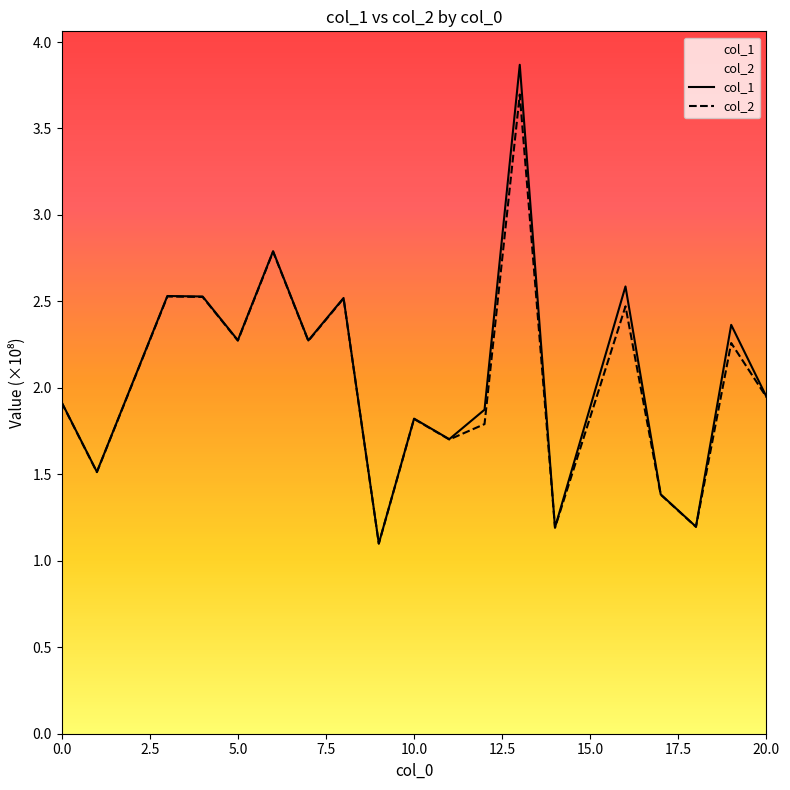

Rank the series at 1 from highest to lowest value.

col_1, col_2